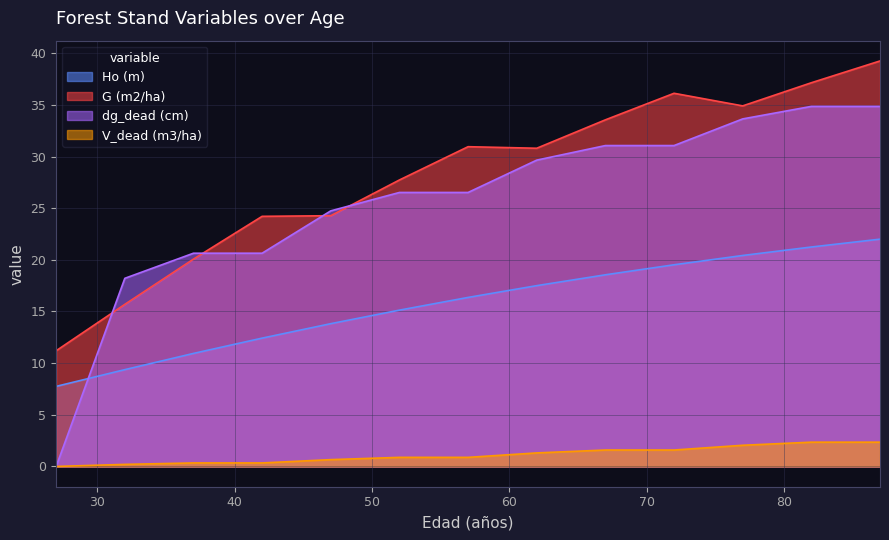

Which category has the highest value across all series?

87